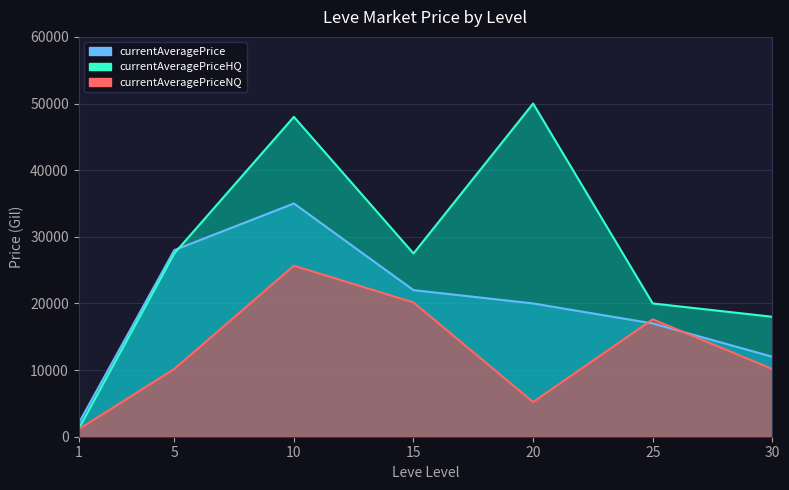

Between which two adjacent categories do currentAveragePrice and currentAveragePriceHQ first intersect?

1 and 5